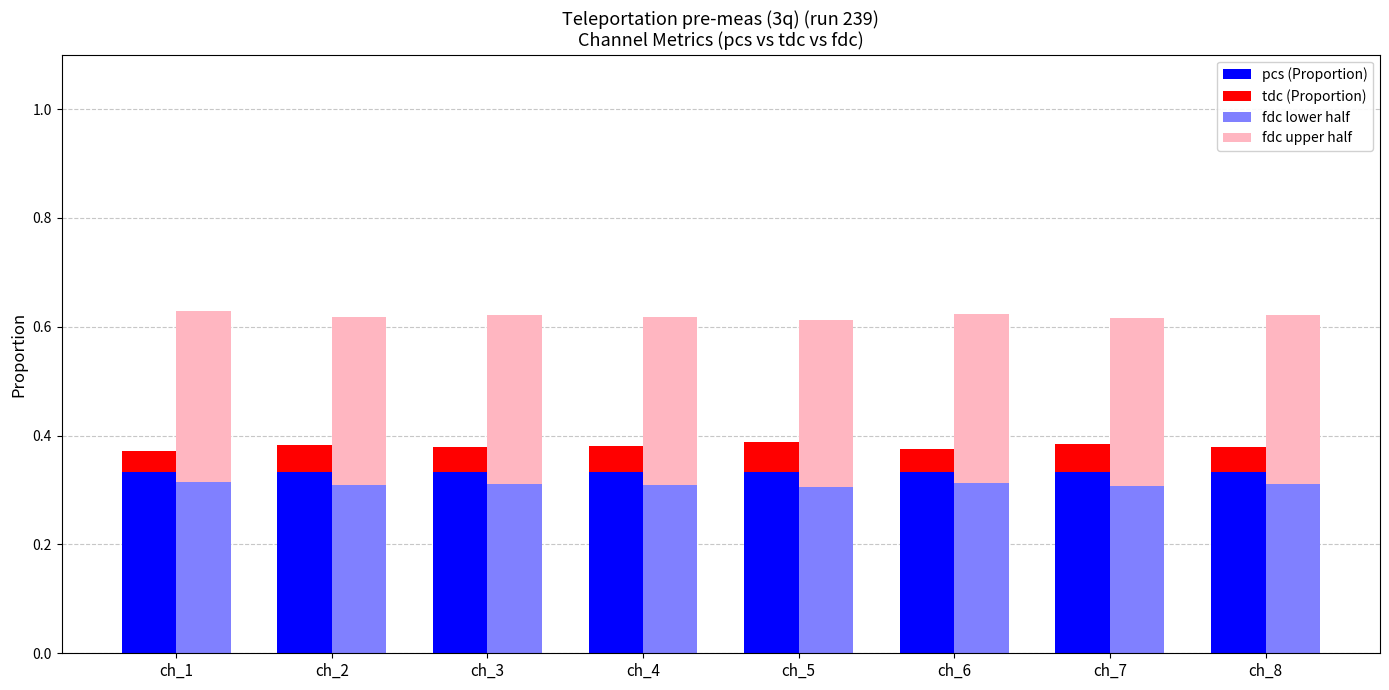

What is the spread (max minus min) of values at ch_6?

0.3